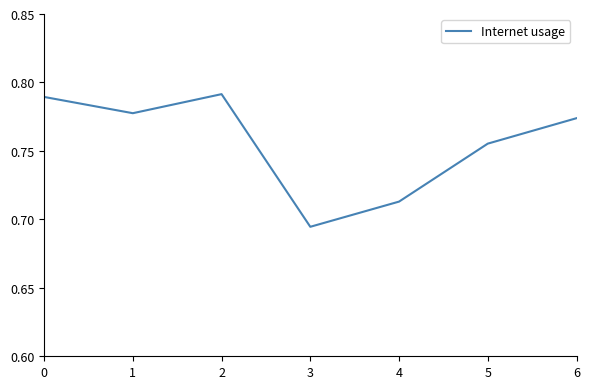

Rank the categories by value from highest to lowest.

2, 0, 1, 6, 5, 4, 3